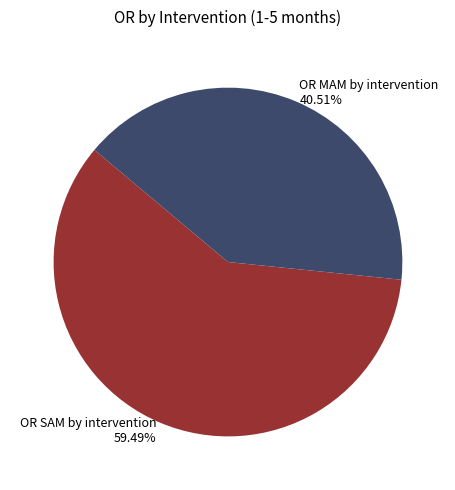

Count the number of slices in the pie.

2